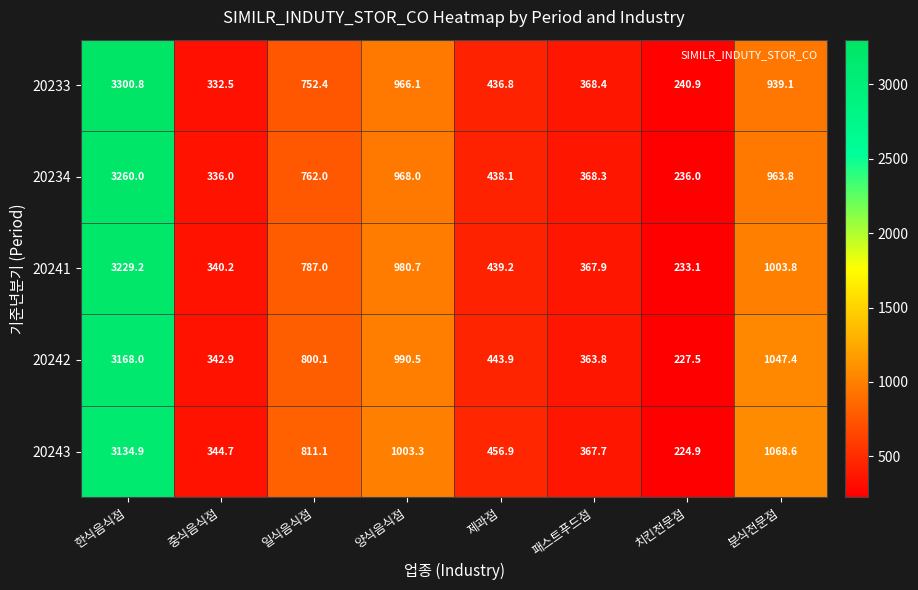

At 패스트푸드점, list the series in order from smallest to largest.

20242, 20243, 20241, 20234, 20233